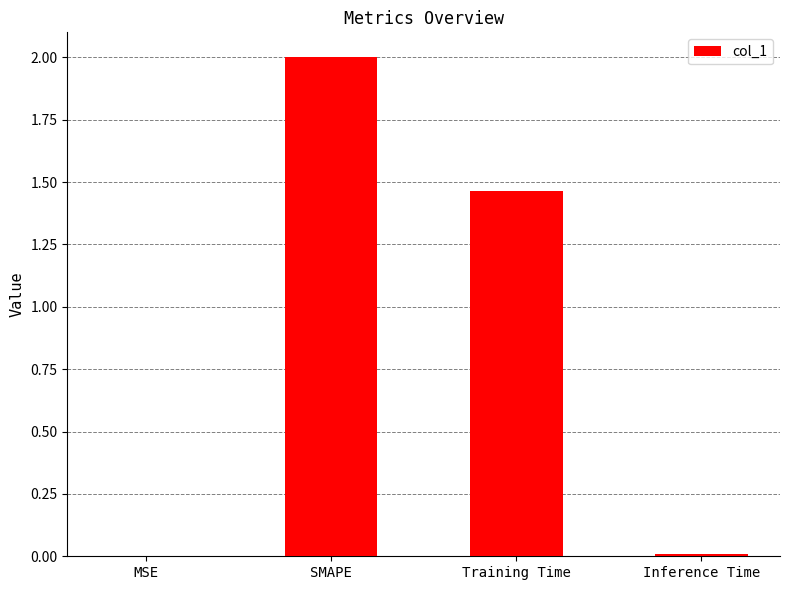

What is the maximum value shown in the chart?

2.0